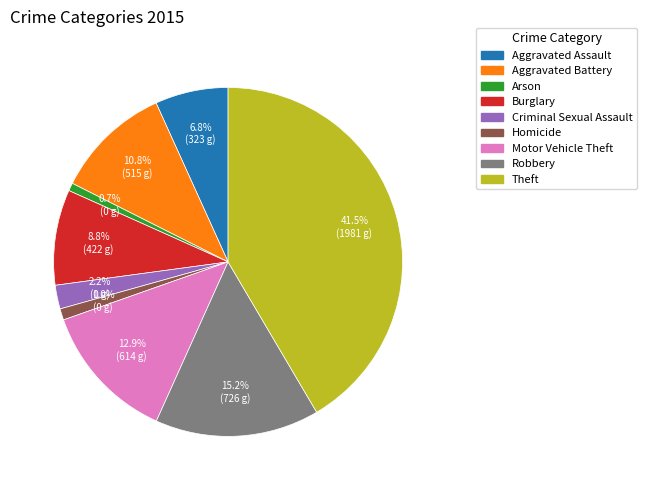

To the nearest percent, what is the average slice percentage?

11%